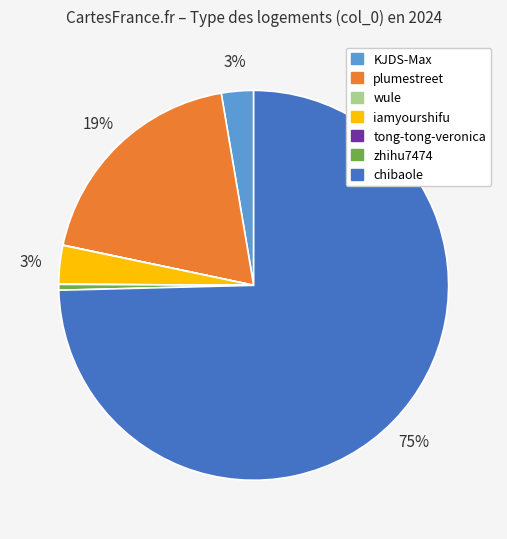

Which category has the biggest portion of the pie?

chibaole